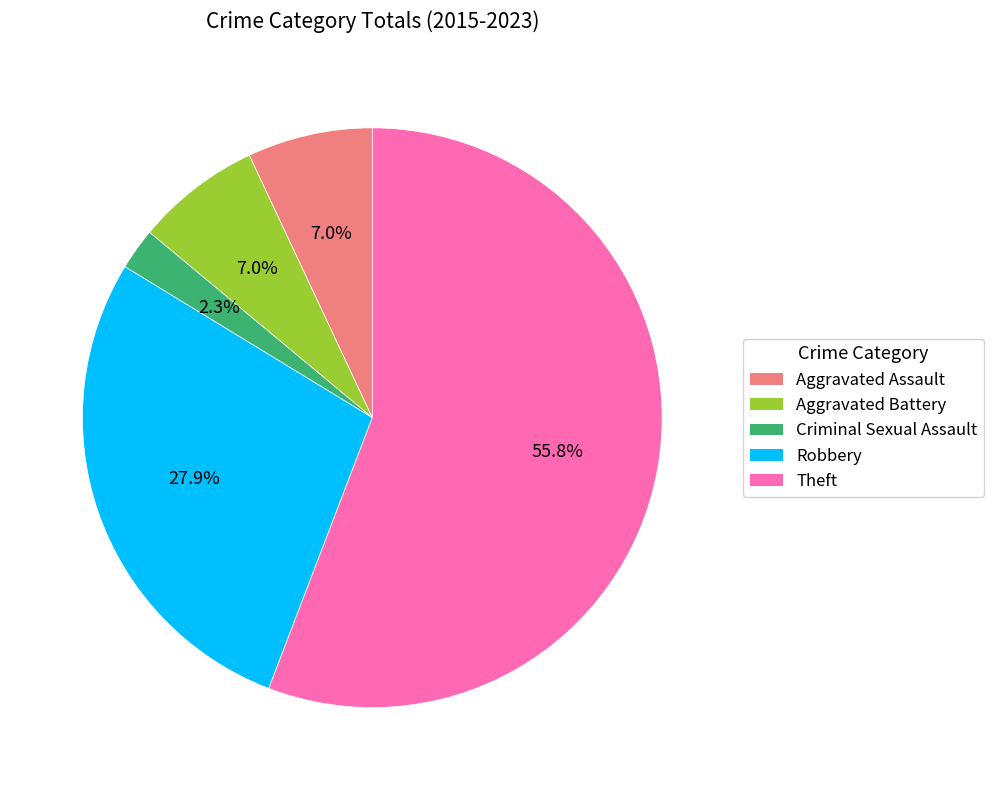

Count the number of slices in the pie.

5